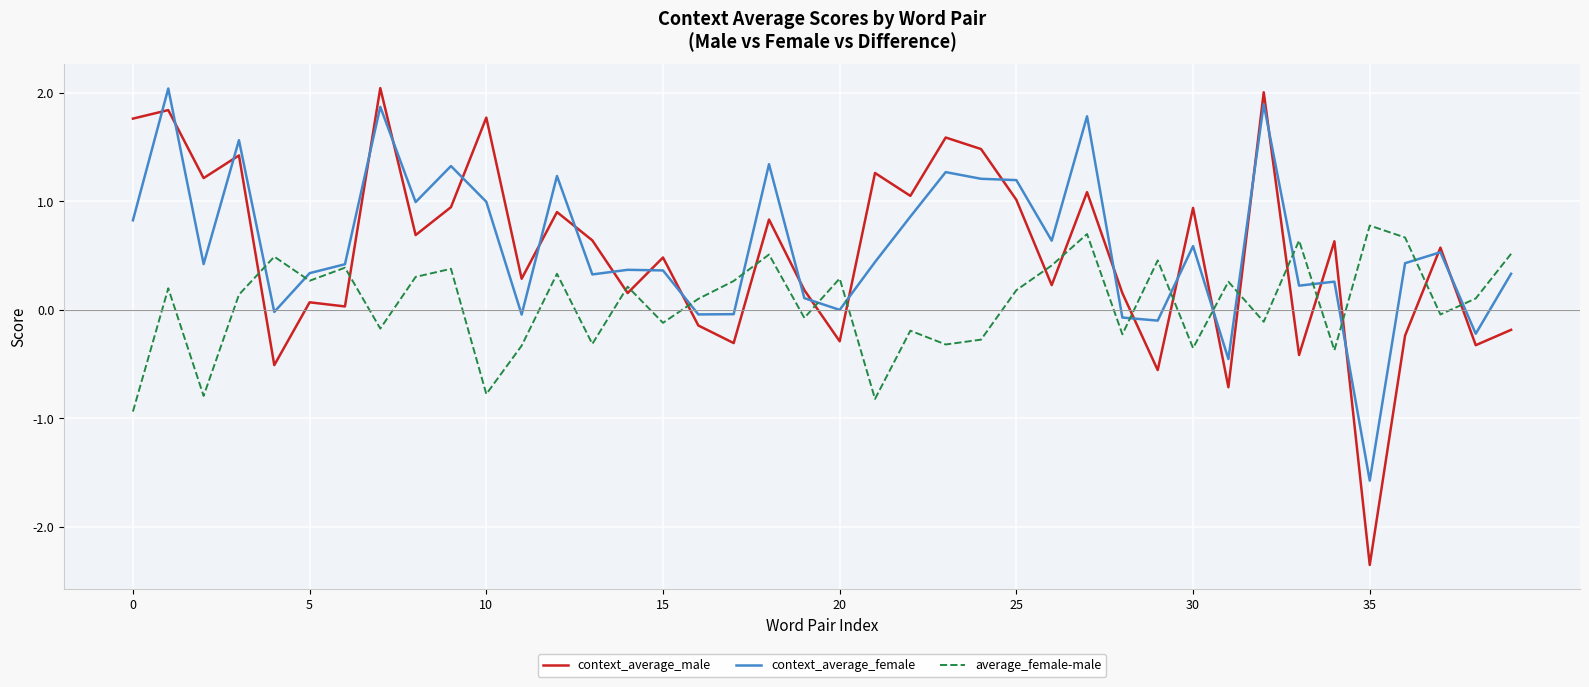

What is the sum of all context_average_male values?

21.3